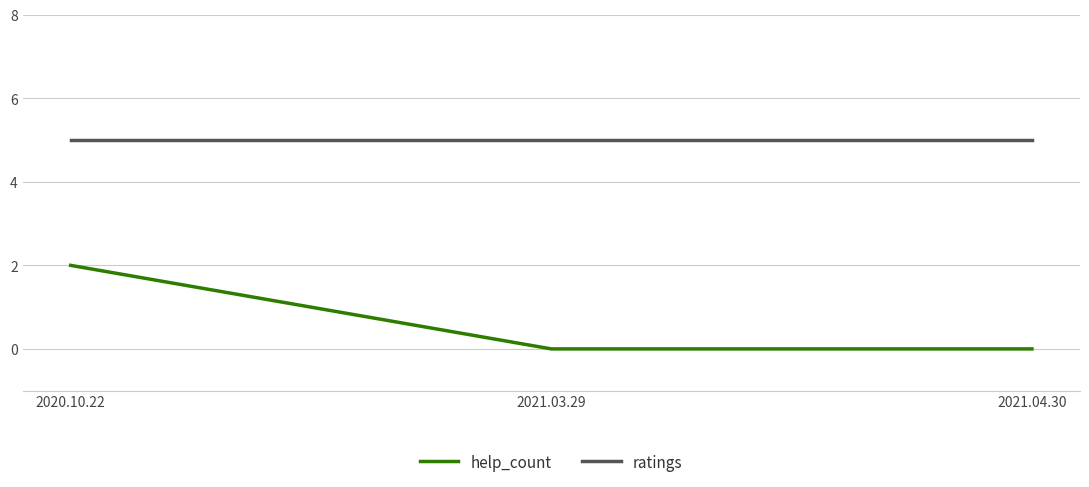

What are all the series names shown in the legend?

help_count, ratings